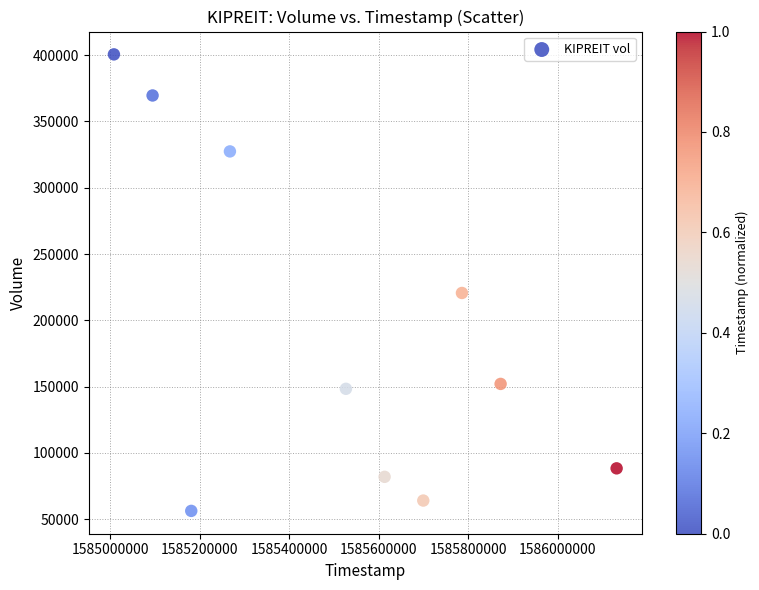

What Y value in the scatter plot is closest to 228400?

220600